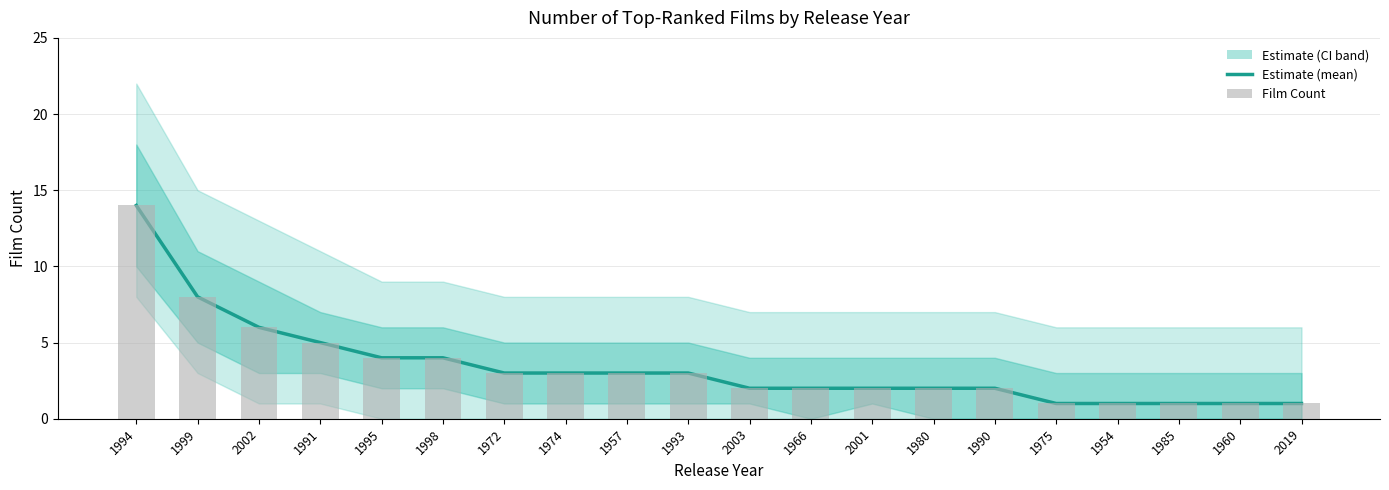

What is the label of the 15th bar from the left?

1990